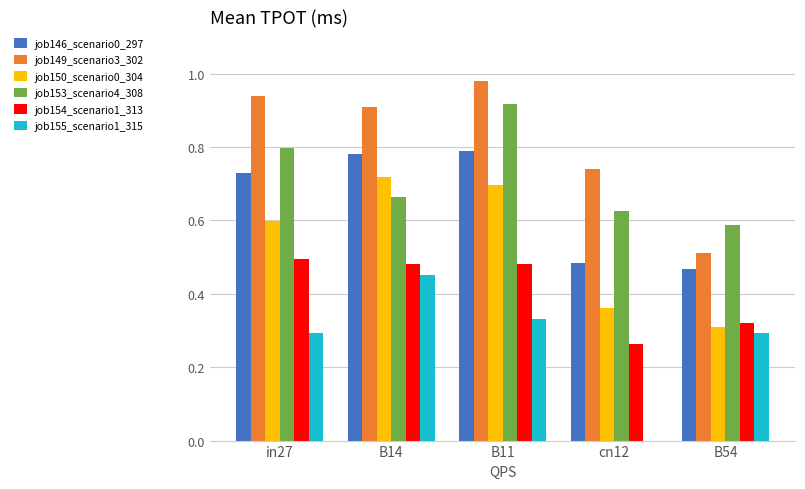

Does the chart contain stacked bars?

No